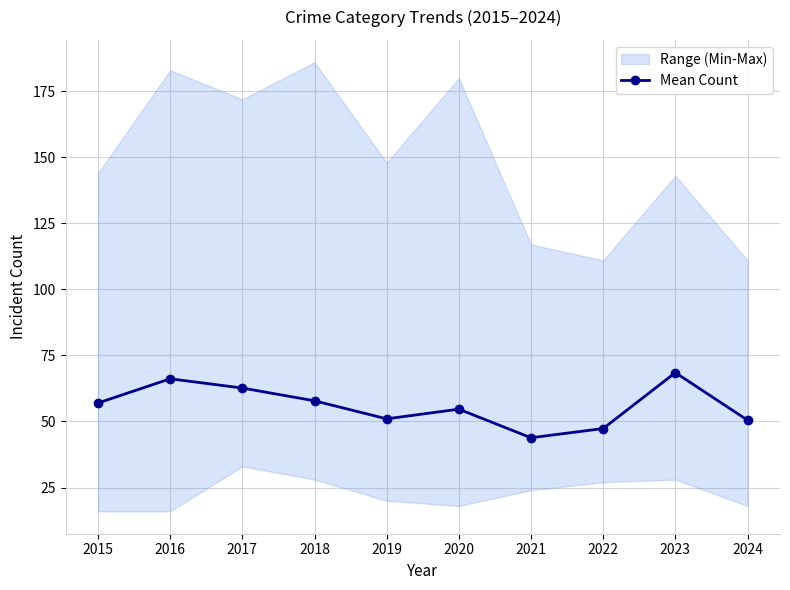

Which label corresponds to the smallest value in the chart?

2021